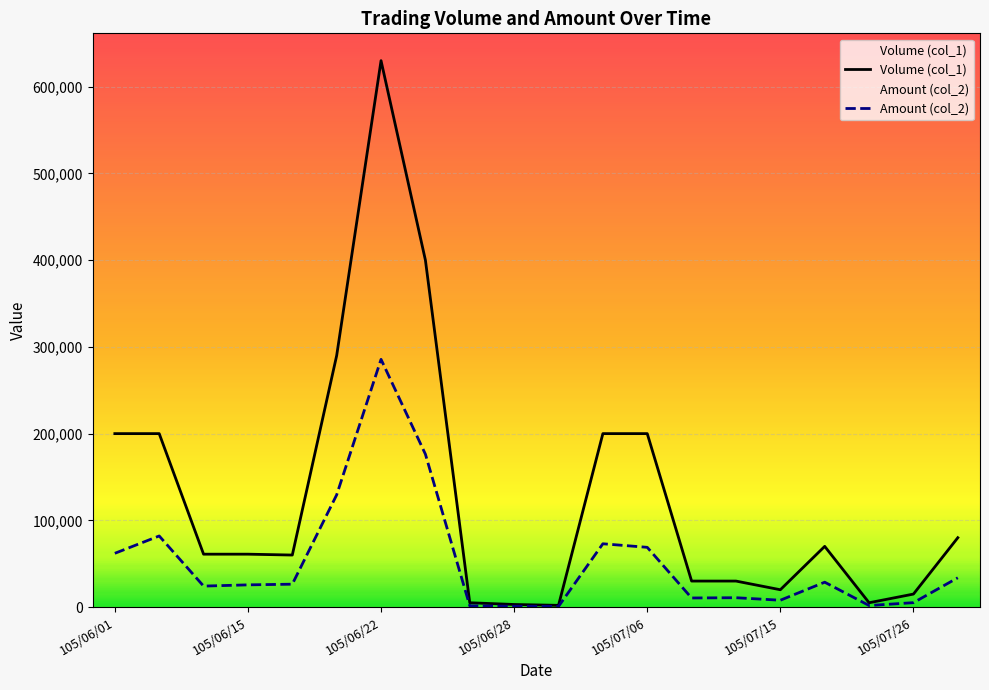

What is the maximum value shown in the chart?

630000